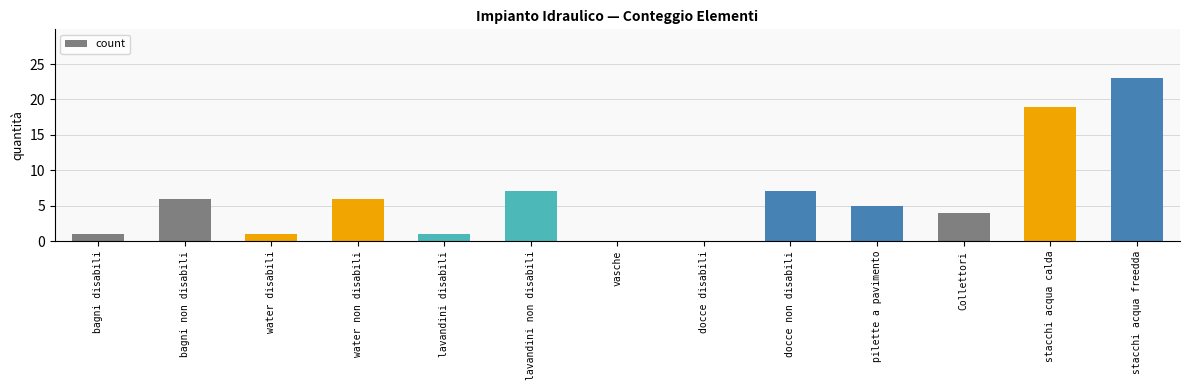

At which category does the chart reach its peak across all series?

stacchi acqua freedda